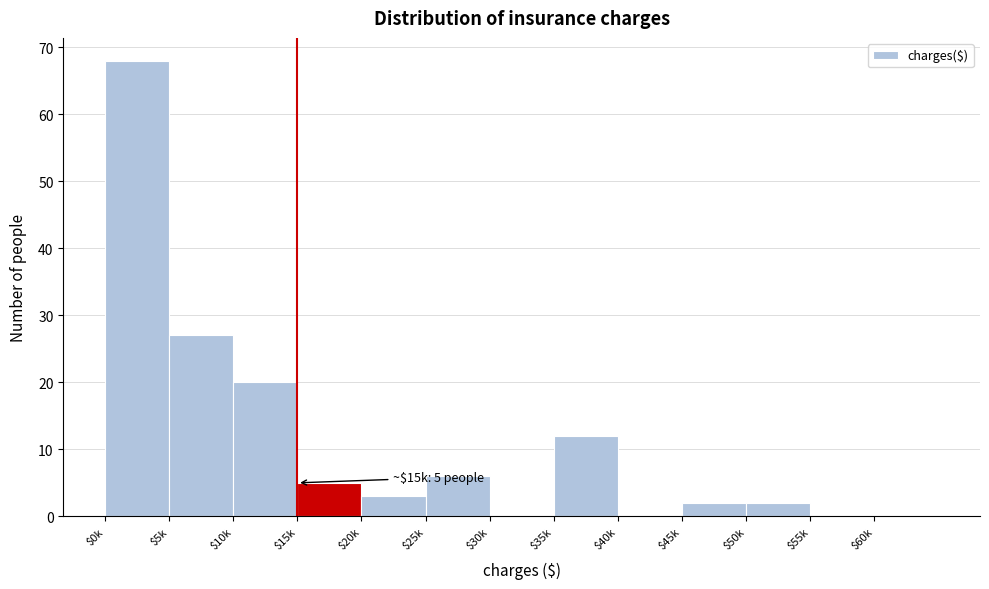

True or false: the data shows 27 at $5k.

True